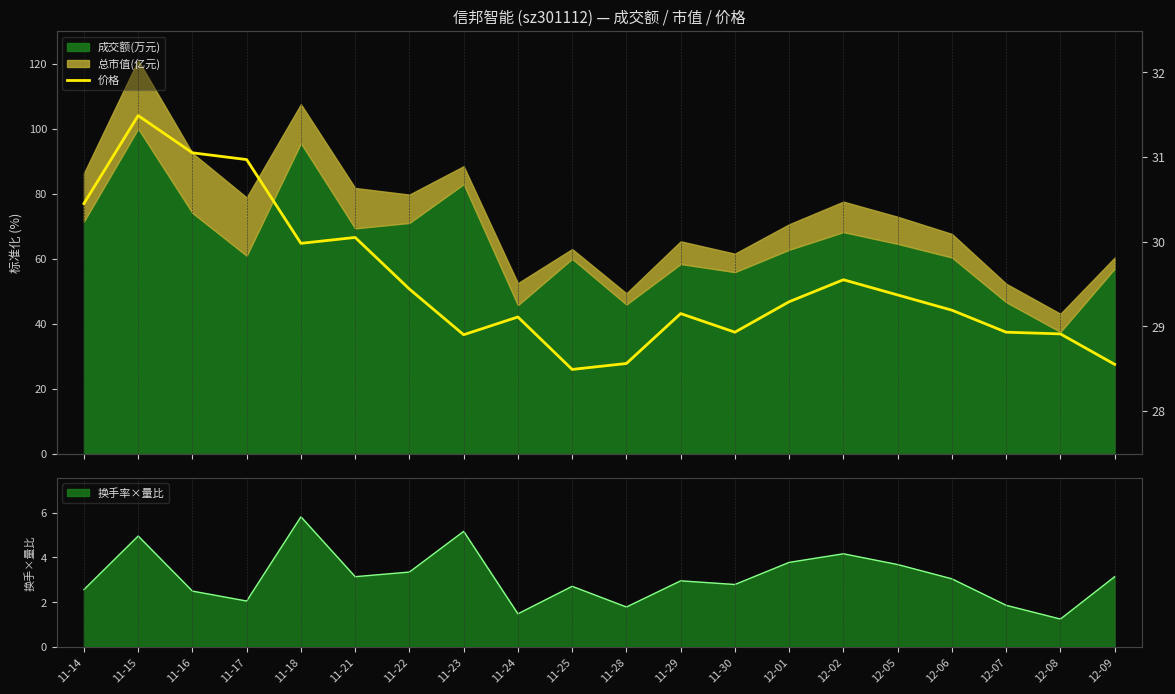

Between 12-02 and 11-28, which is larger?

12-02